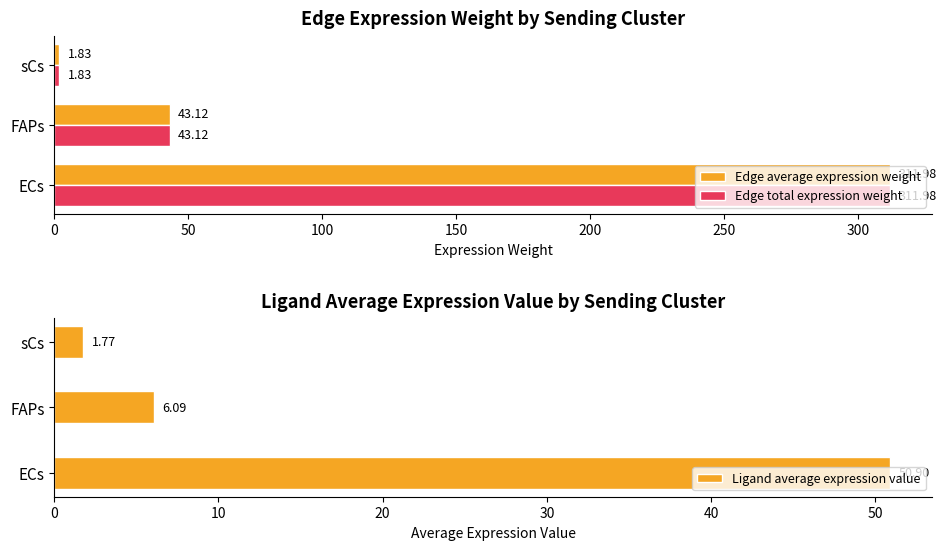

What is the value of the Ligand average expression value bar at the 1st from the left?

50.9